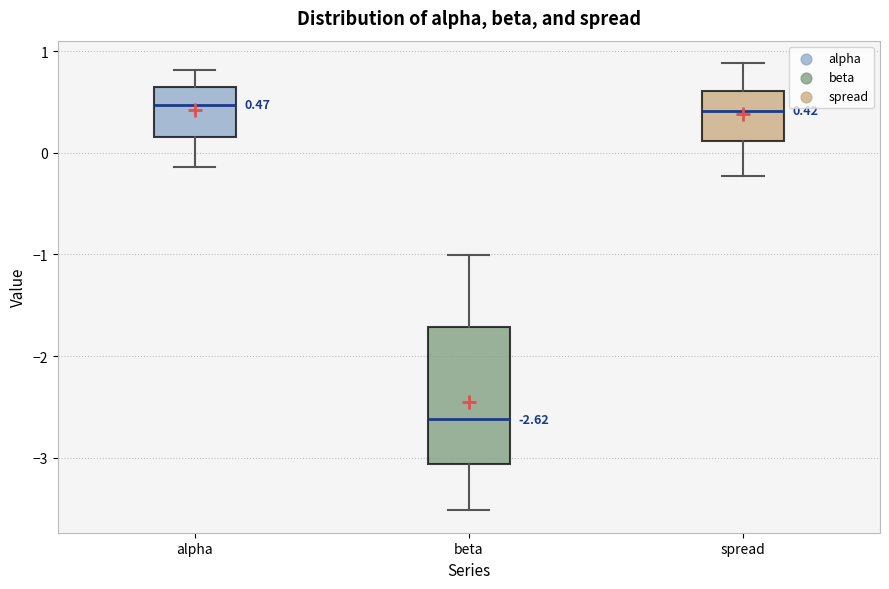

Comparing the boxes themselves (not the whiskers), which one is the tallest?

beta